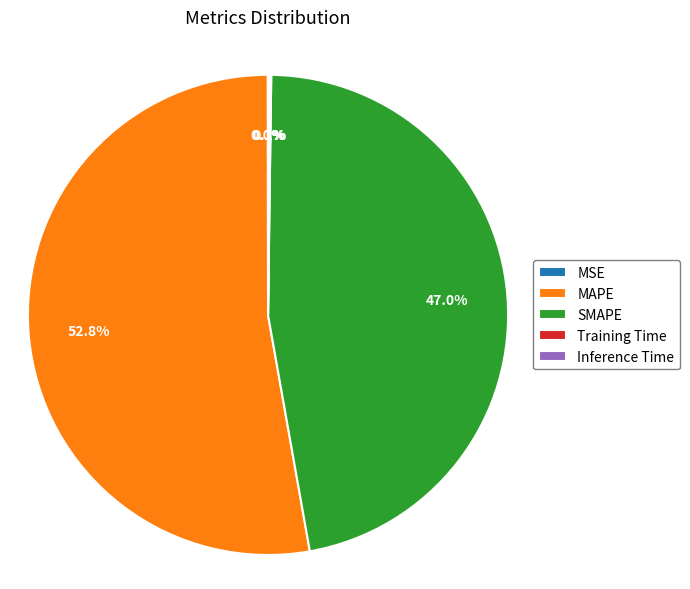

To the nearest percent, what percentage of the pie is SMAPE?

47%